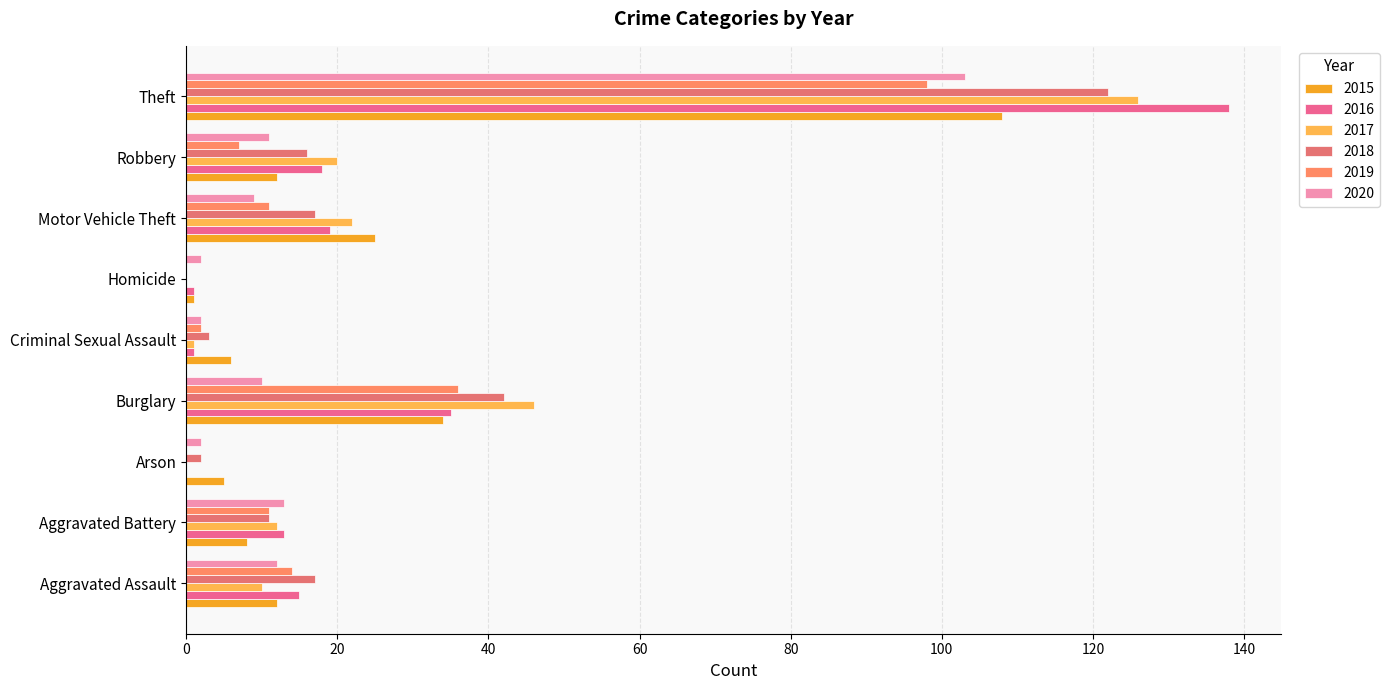

What are all the series names shown in the legend?

2015, 2016, 2017, 2018, 2019, 2020